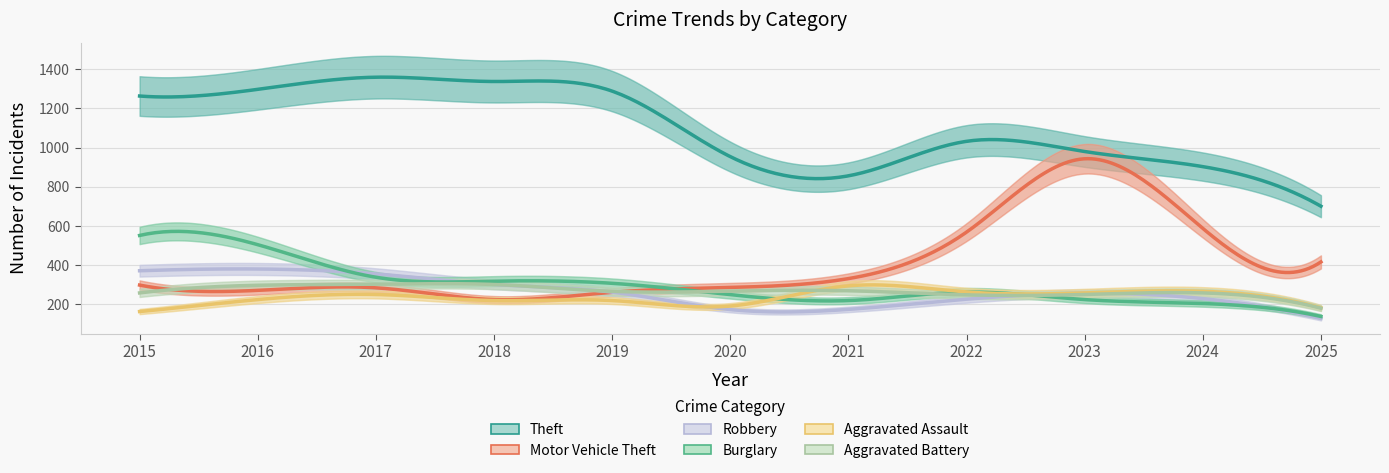

What is the maximum value for Aggravated Battery?

303